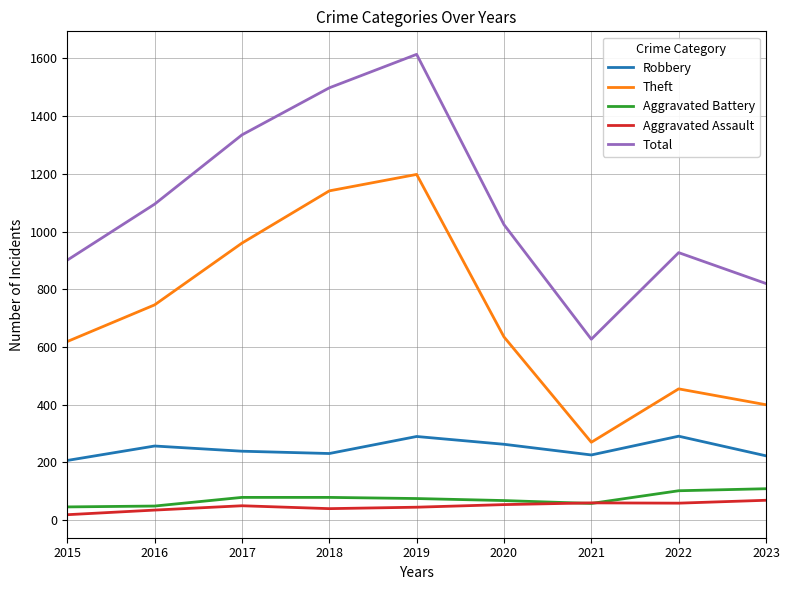

At which label does Robbery reach its minimum?

2015